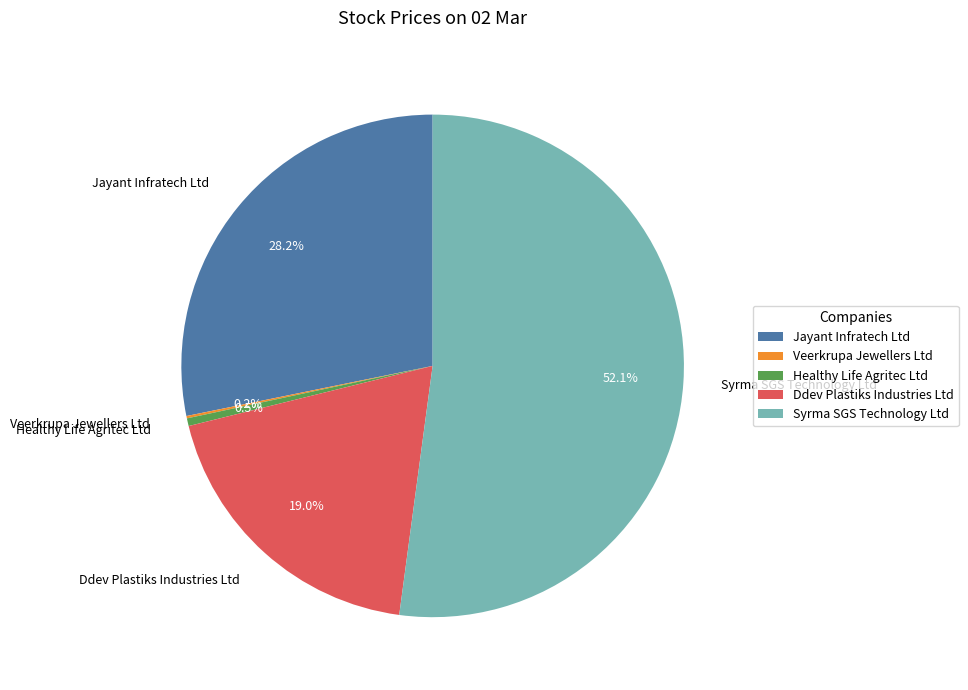

The Ddev Plastiks Industries Ltd slice represents 19% of the pie. True or false?

True